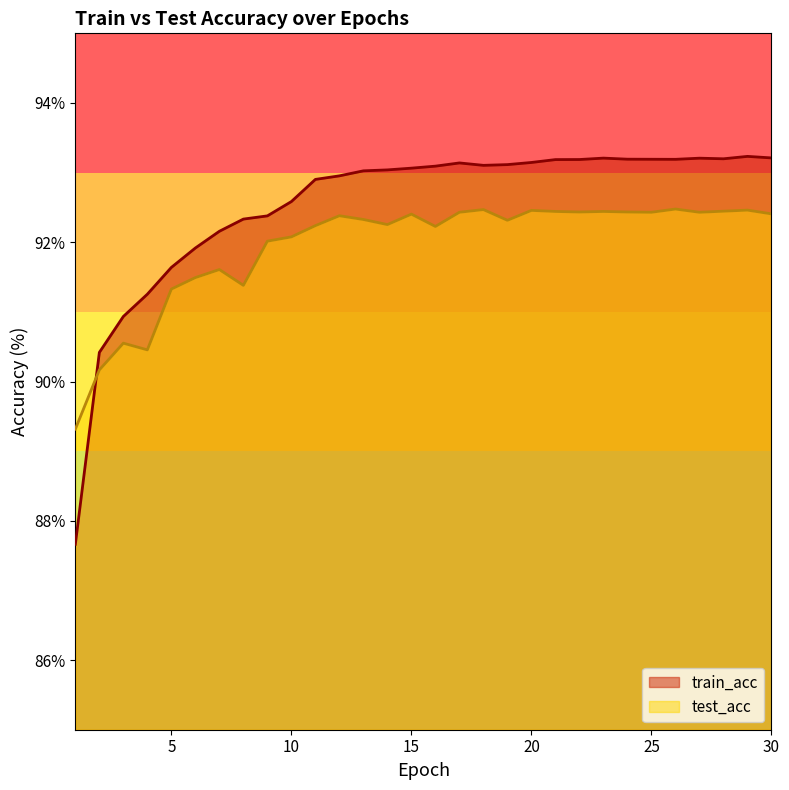

Reading left to right, extract all data points from this chart.

train_acc: 1=87.7	2=90.4	3=90.9	4=91.3	5=91.6	6=91.9	7=92.2	8=92.3	9=92.4	10=92.6	11=92.9	12=93.0	13=93.0	14=93.0	15=93.1	16=93.1	17=93.1	18=93.1	19=93.1	20=93.1	21=93.2	22=93.2	23=93.2	24=93.2	25=93.2	26=93.2	27=93.2	28=93.2	29=93.2	30=93.2
test_acc: 1=89.3	2=90.2	3=90.6	4=90.5	5=91.3	6=91.5	7=91.6	8=91.4	9=92.0	10=92.1	11=92.2	12=92.4	13=92.3	14=92.3	15=92.4	16=92.2	17=92.4	18=92.5	19=92.3	20=92.5	21=92.4	22=92.4	23=92.4	24=92.4	25=92.4	26=92.5	27=92.4	28=92.4	29=92.5	30=92.4